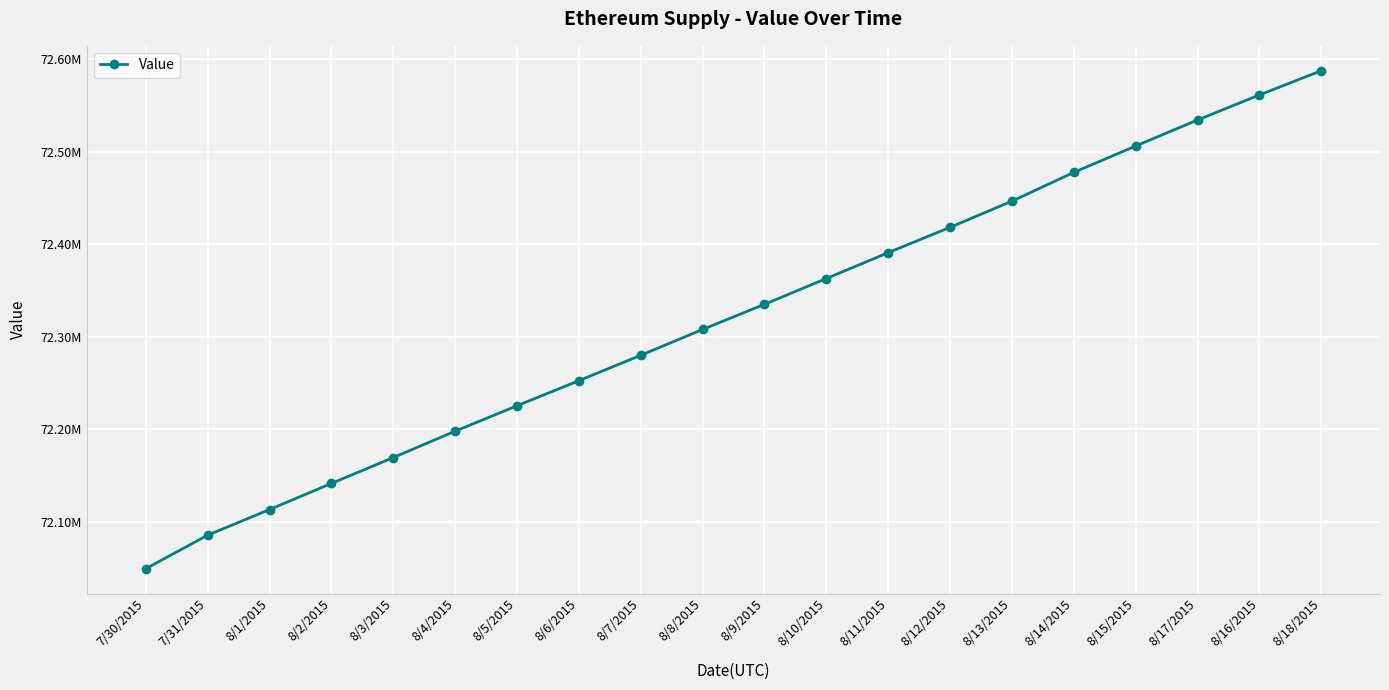

Where is the data nearest to the value 72318416?

8/8/2015